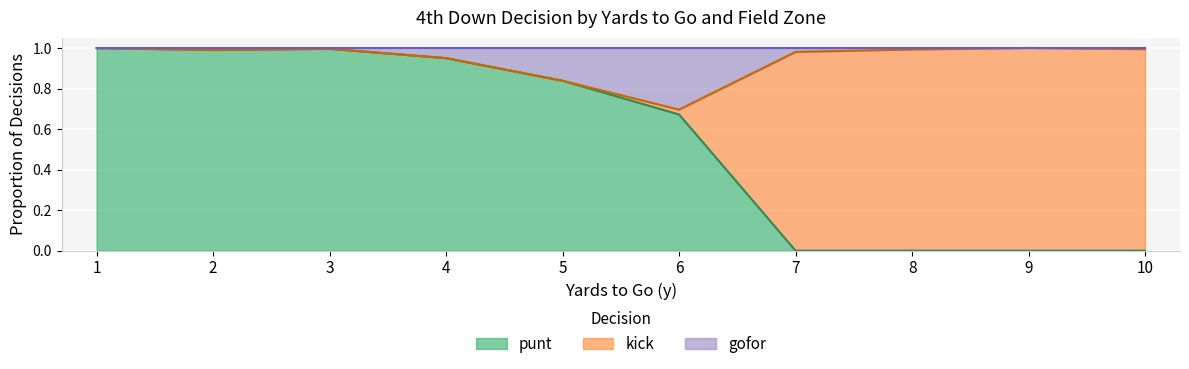

The value of punt at 10 is -0.5. True or false?

False